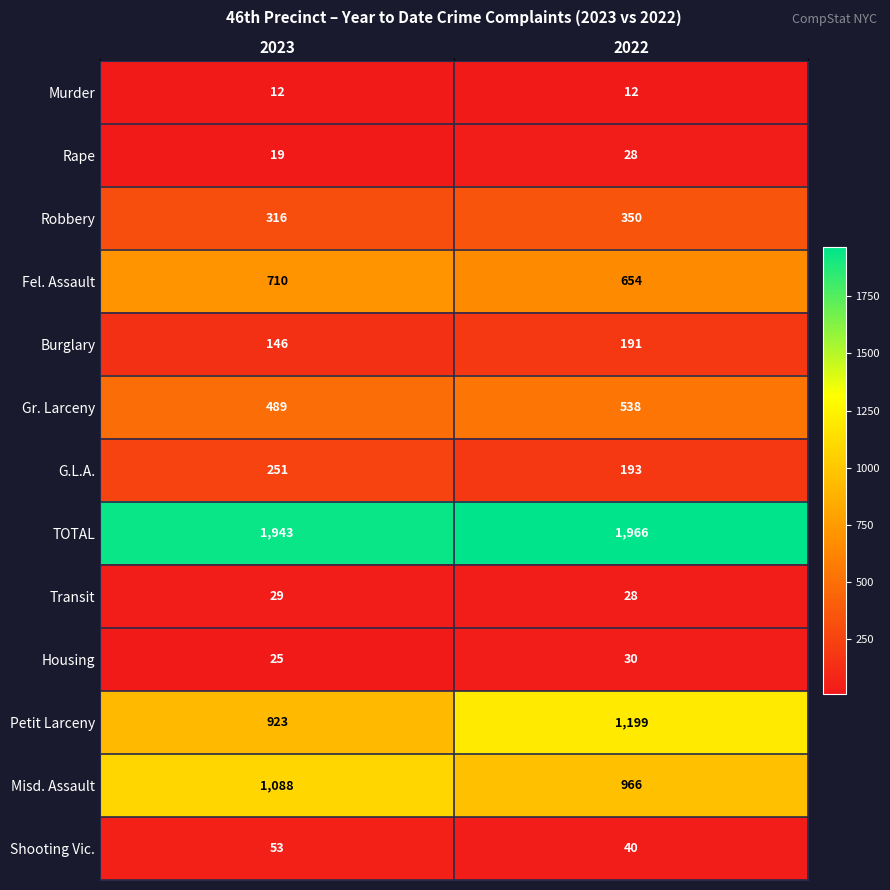

At which category is the sum across all series the highest?

2022